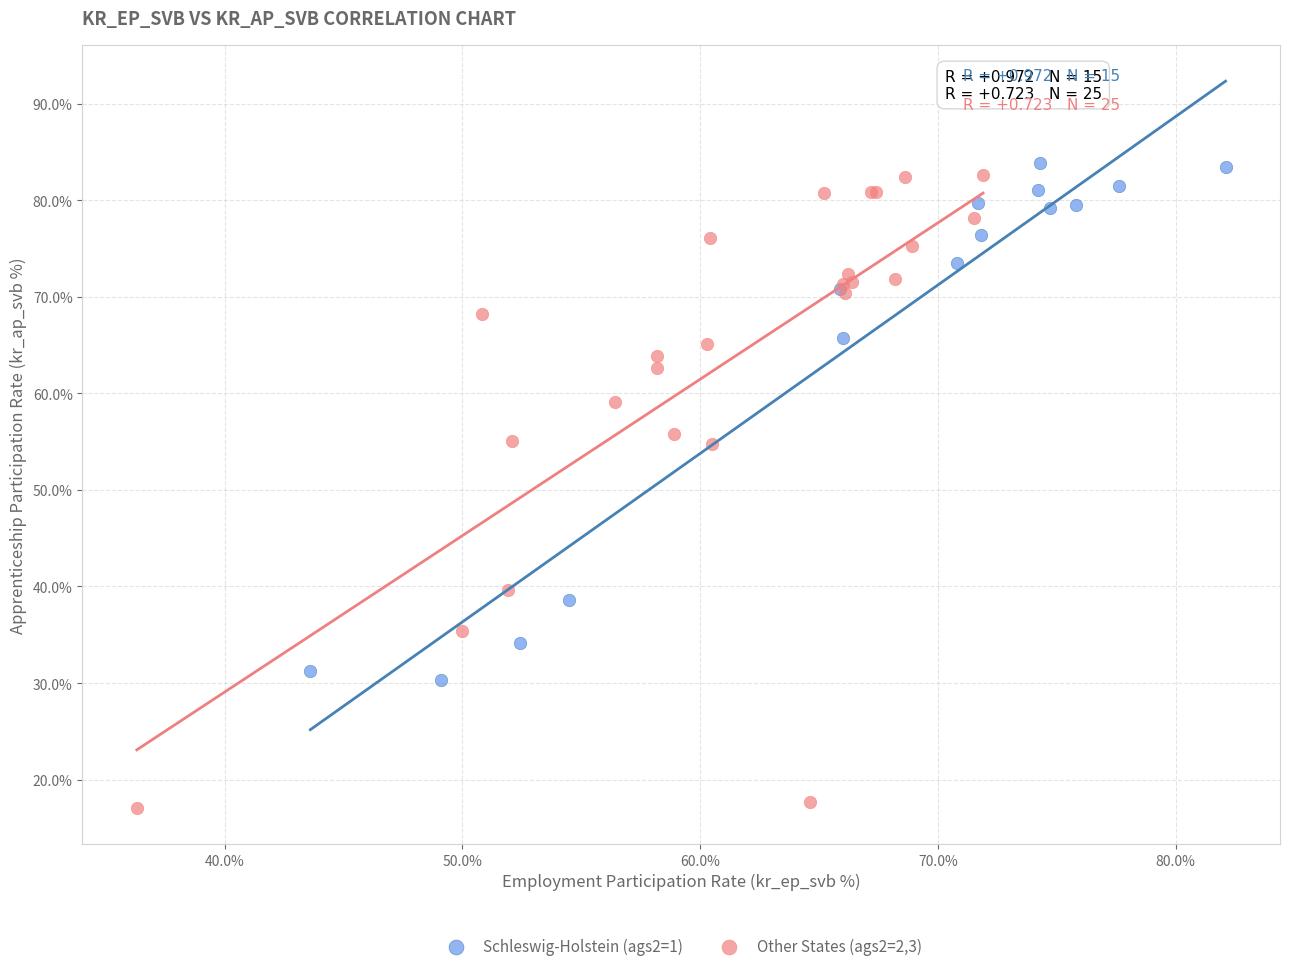

Which series reaches the minimum Y coordinate?

Other States (ags2=2,3)